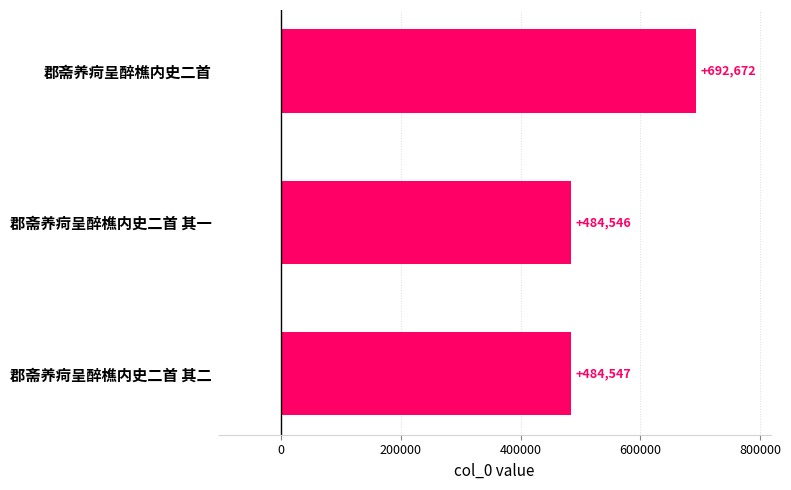

The chart shows a value of 202221 at 郡斋养疴呈醉樵内史二首 其二. True or false?

False